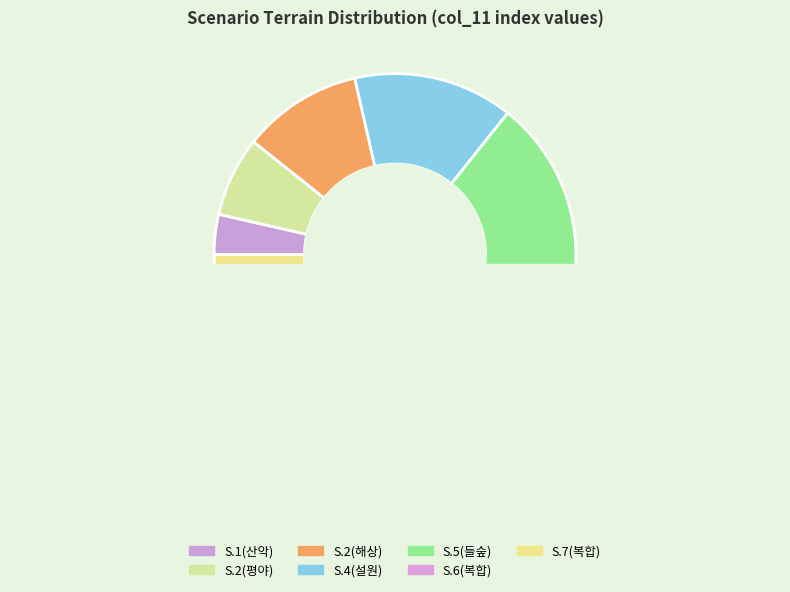

Is there any slice that represents more than half of the pie?

No